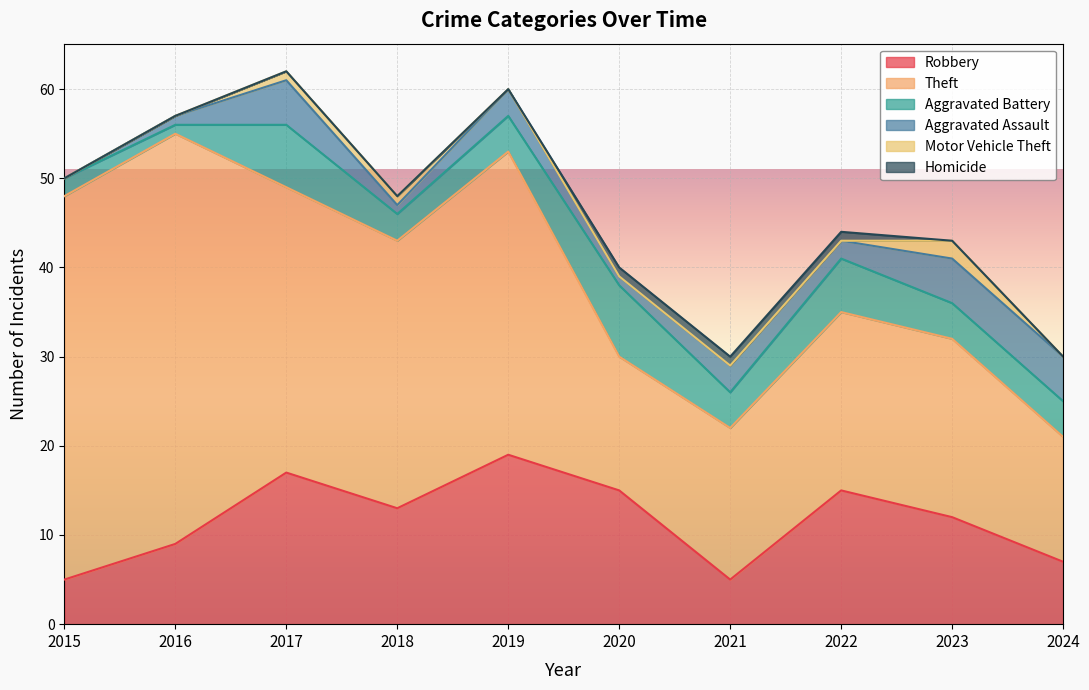

Reading right to left, what are all the values shown in this chart?

Robbery: 2024=7	2023=12	2022=15	2021=5	2020=15	2019=19	2018=13	2017=17	2016=9	2015=5
Theft: 2024=14	2023=20	2022=20	2021=17	2020=15	2019=34	2018=30	2017=32	2016=46	2015=43
Aggravated Battery: 2024=4	2023=4	2022=6	2021=4	2020=8	2019=4	2018=3	2017=7	2016=1	2015=2
Aggravated Assault: 2024=5	2023=5	2022=2	2021=3	2020=1	2019=3	2018=1	2017=5	2016=1	2015=0
Motor Vehicle Theft: 2024=0	2023=2	2022=0	2021=0	2020=0	2019=0	2018=1	2017=1	2016=0	2015=0
Homicide: 2024=0	2023=0	2022=1	2021=1	2020=1	2019=0	2018=0	2017=0	2016=0	2015=0